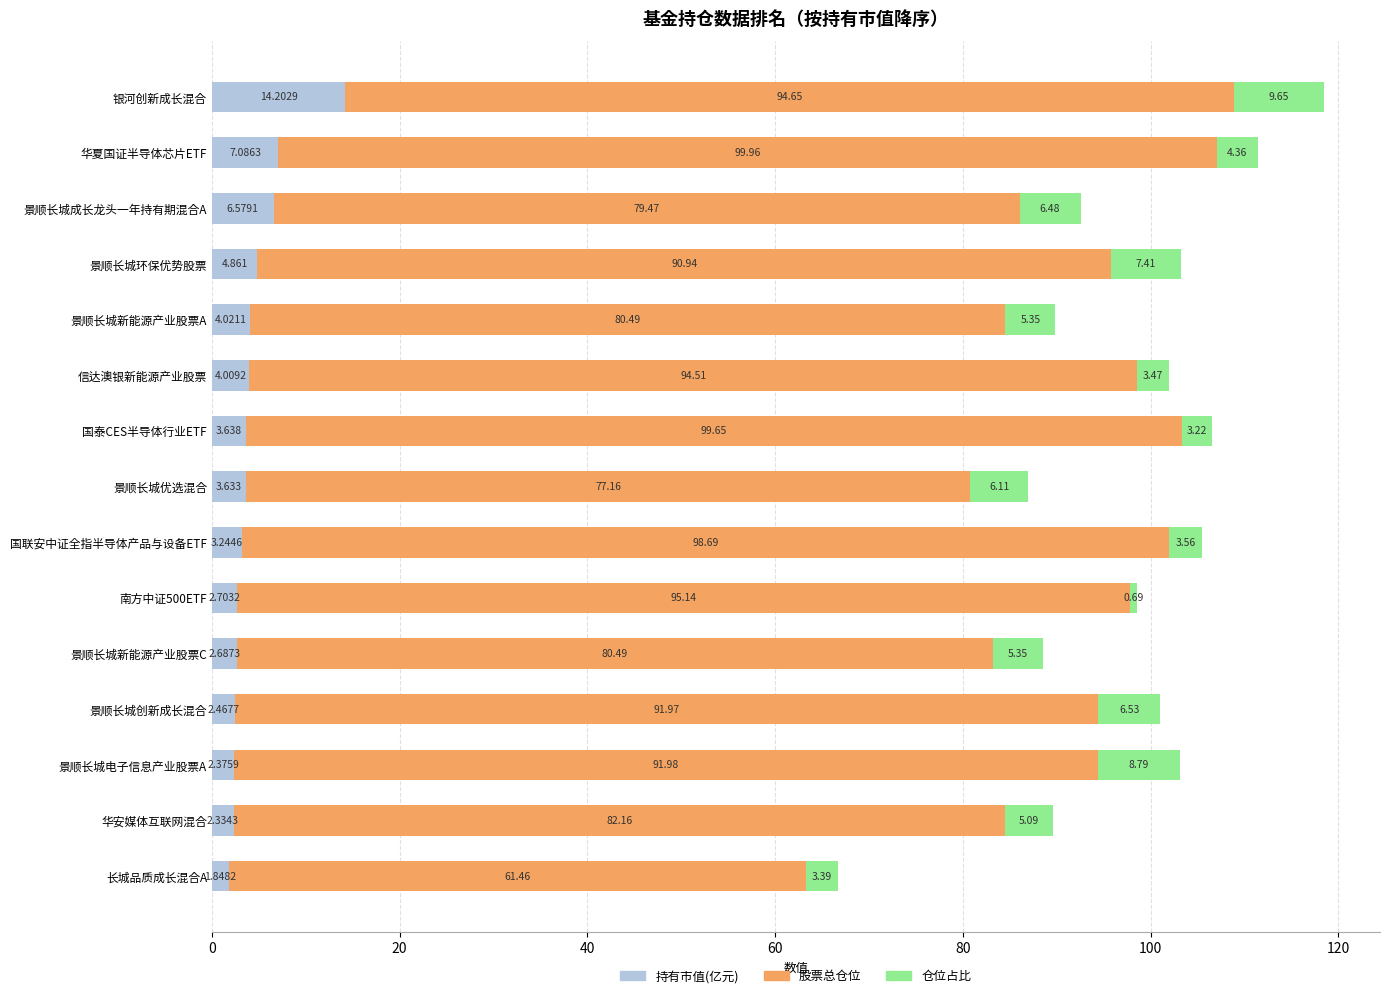

At which label is 持有市值(亿元) closest to 8?

华夏国证半导体芯片ETF